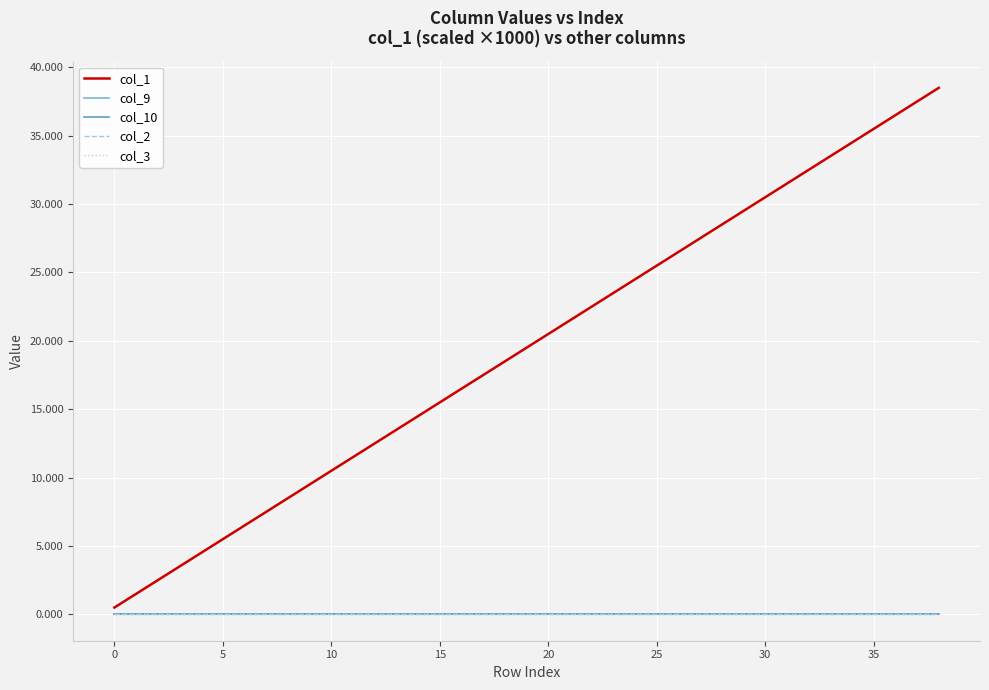

Rank the series by their maximum value, from lowest to highest.

col_9, col_10, col_2, col_3, col_1